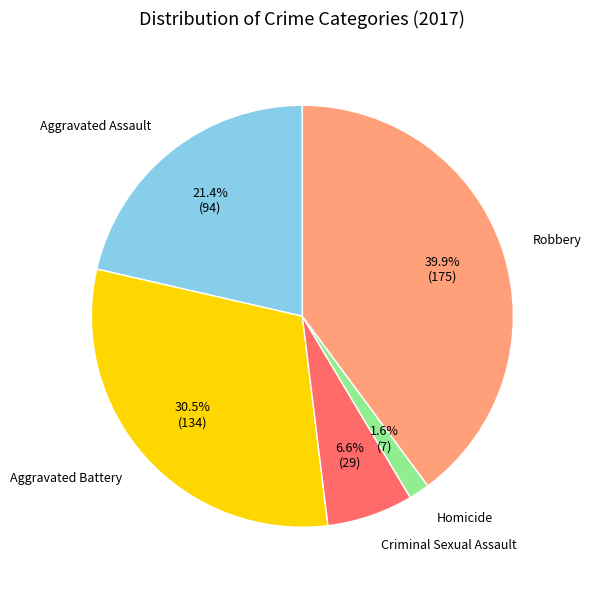

Is there any slice that represents more than half of the pie?

No